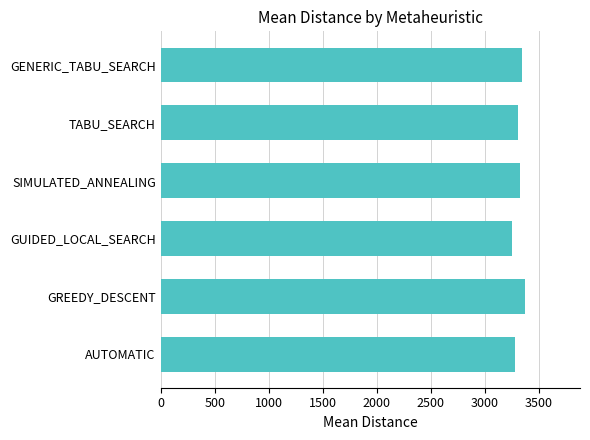

The value at TABU_SEARCH is 3307.1. True or false?

True